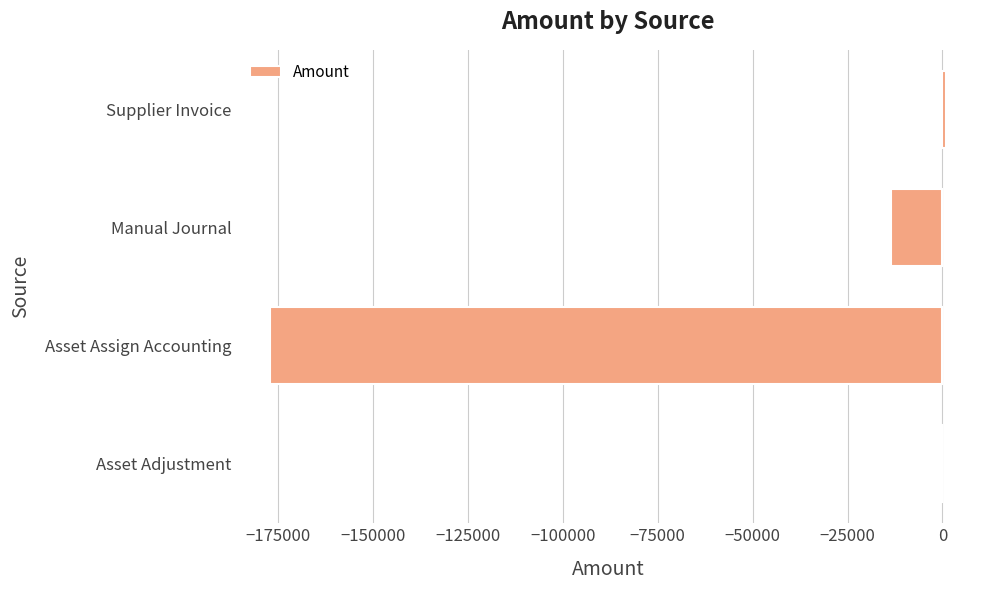

What is the greatest value displayed?

994.4